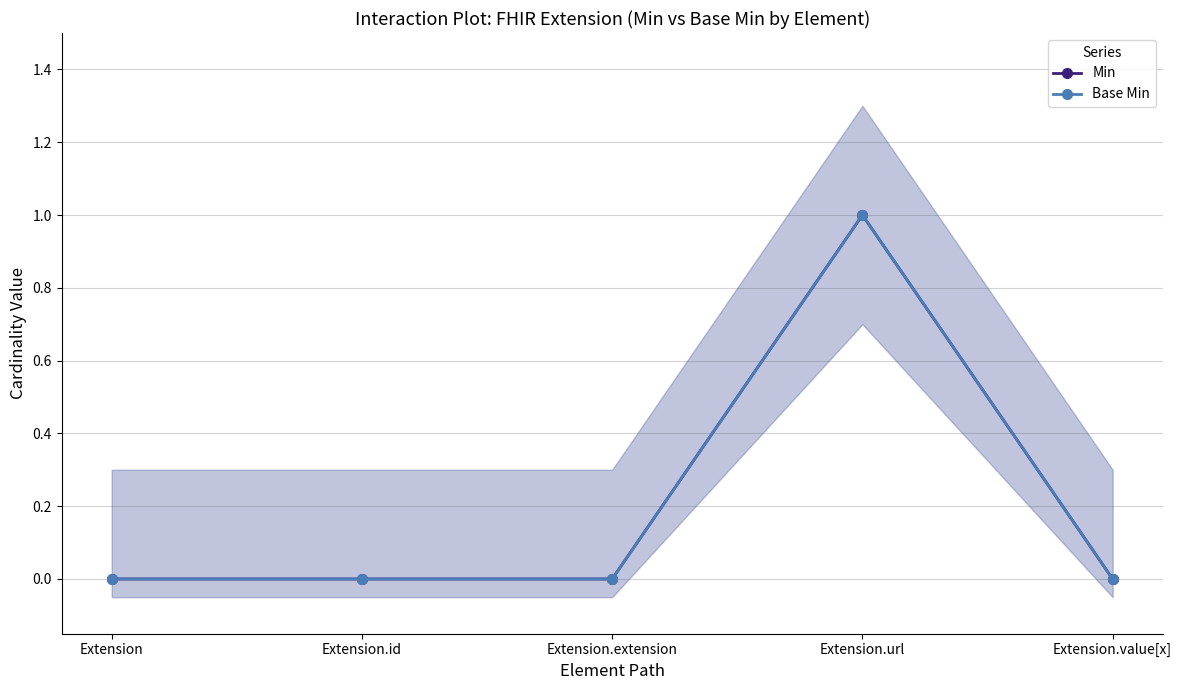

Is it true that Min equals 0 at Extension?

True